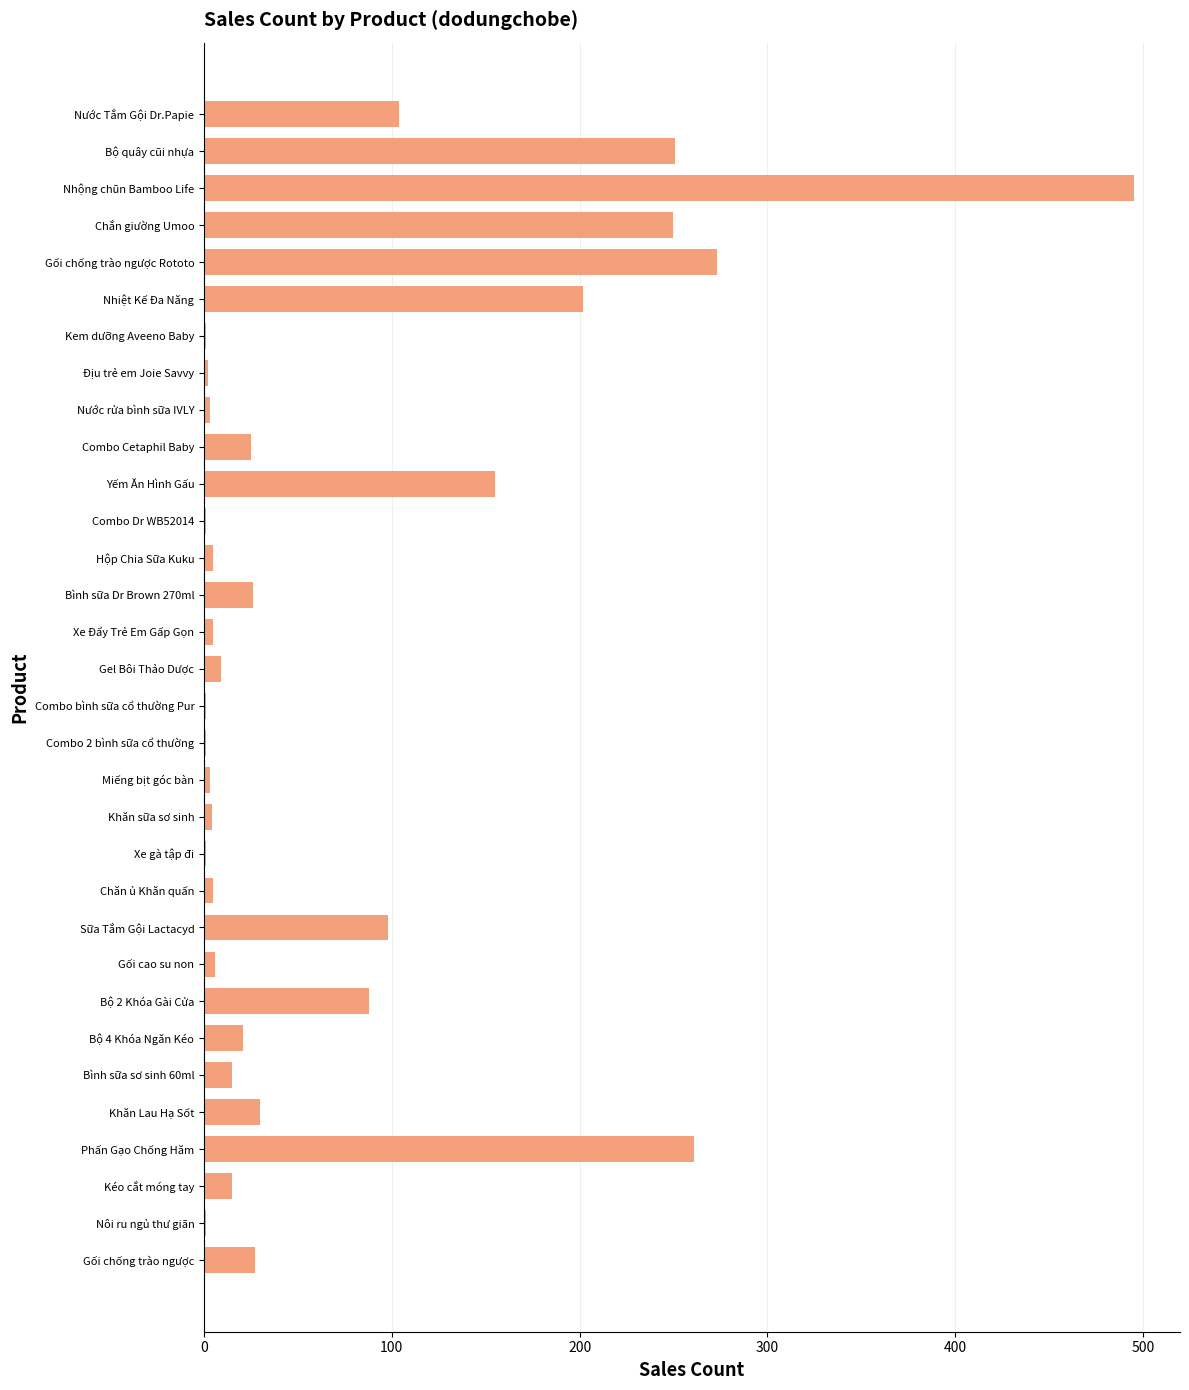

What is the maximum value shown in the chart?

495